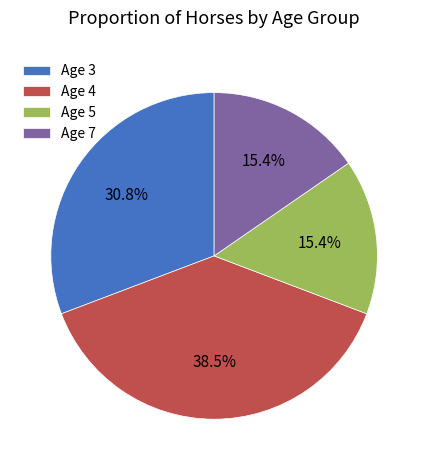

To the nearest percent, what is the difference between the Age 7 and Age 3 slice percentages?

15%